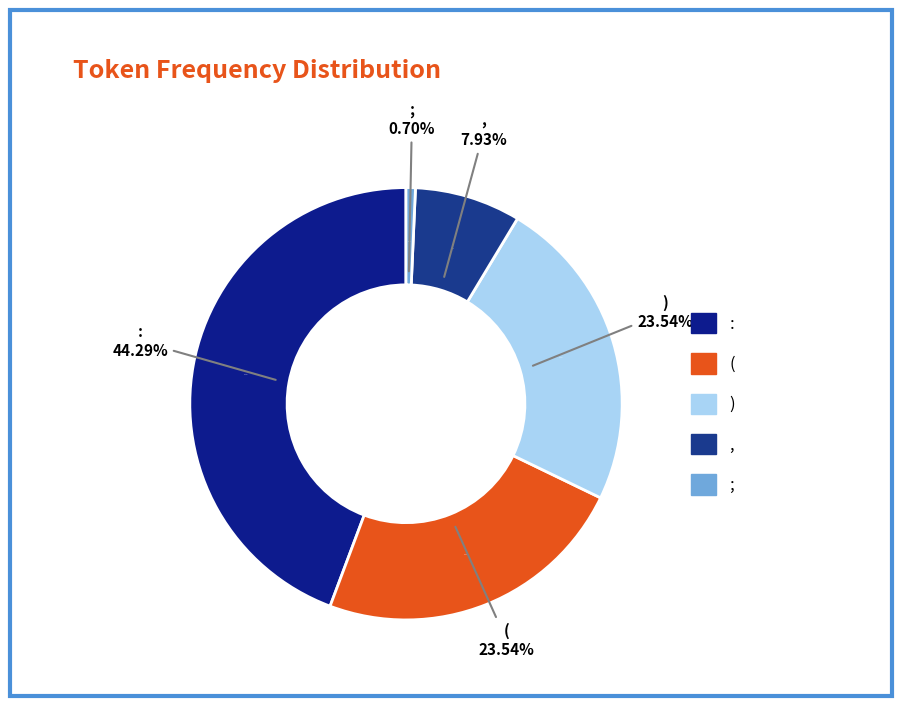

Does ) represent more than half of the total?

No